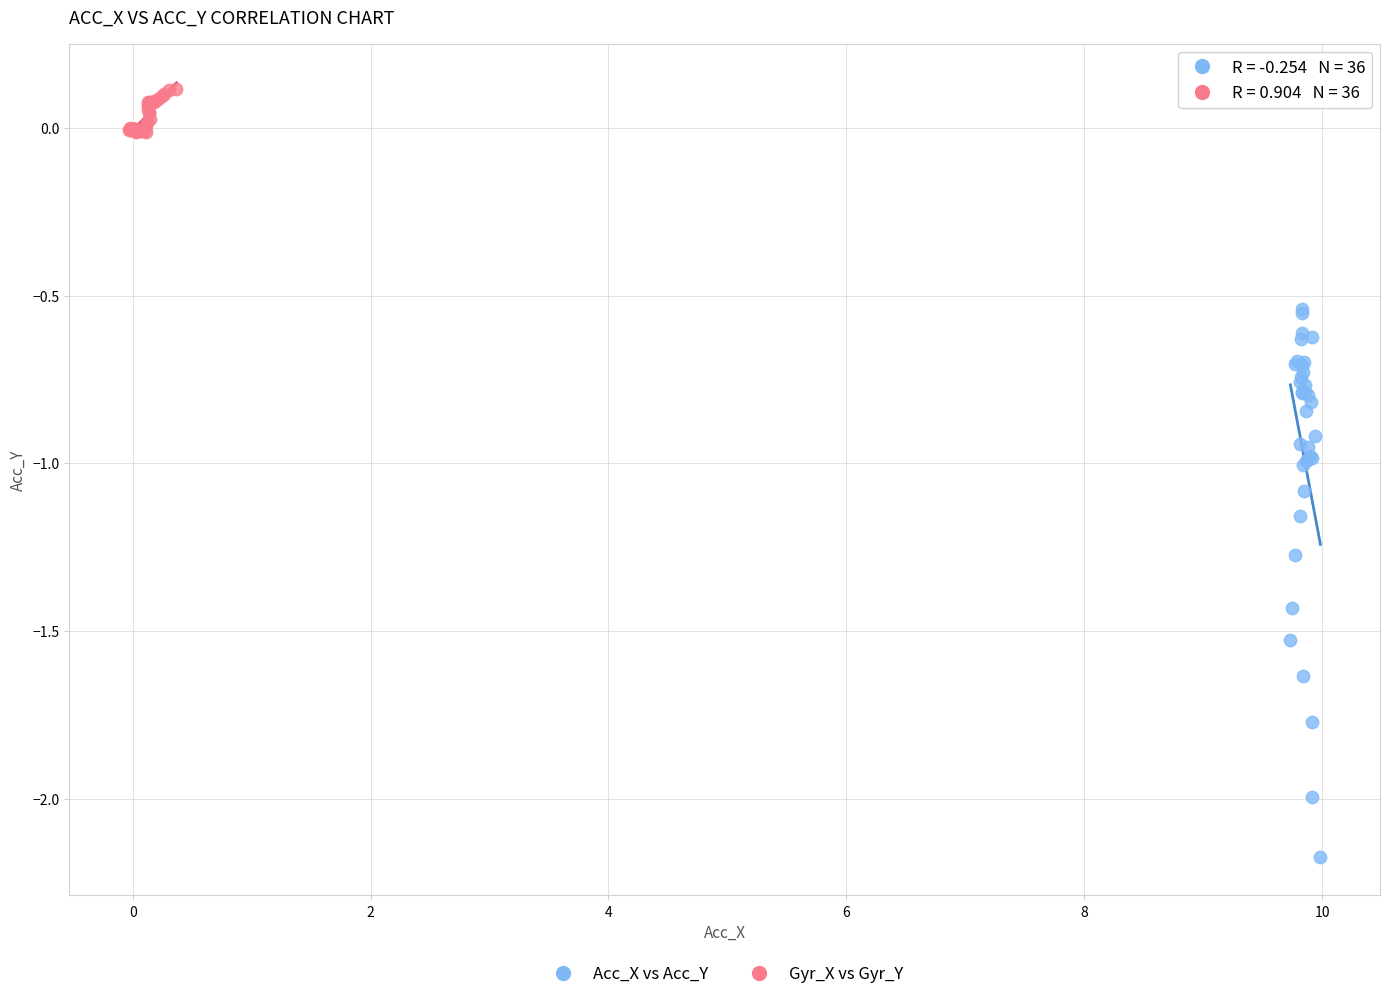

Which series reaches the minimum Y coordinate?

Acc_X vs Acc_Y